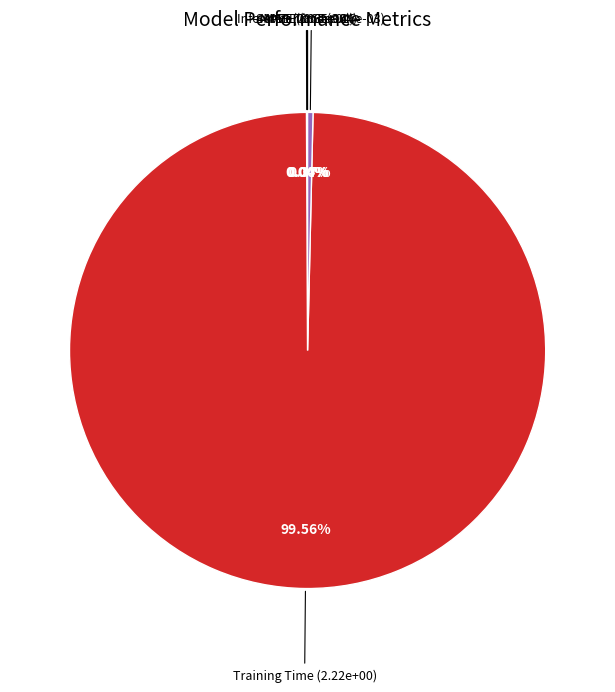

Is there any slice that represents more than half of the pie?

Yes